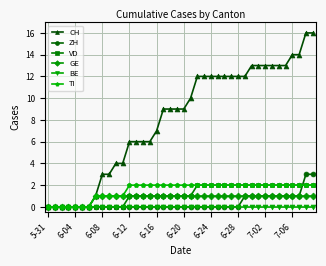

Does the chart display data point markers on the line(s)?

Yes